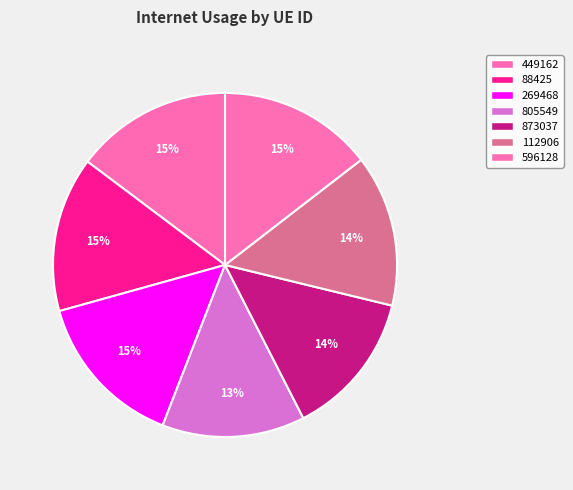

Which has a higher value, 596128 or 88425?

88425